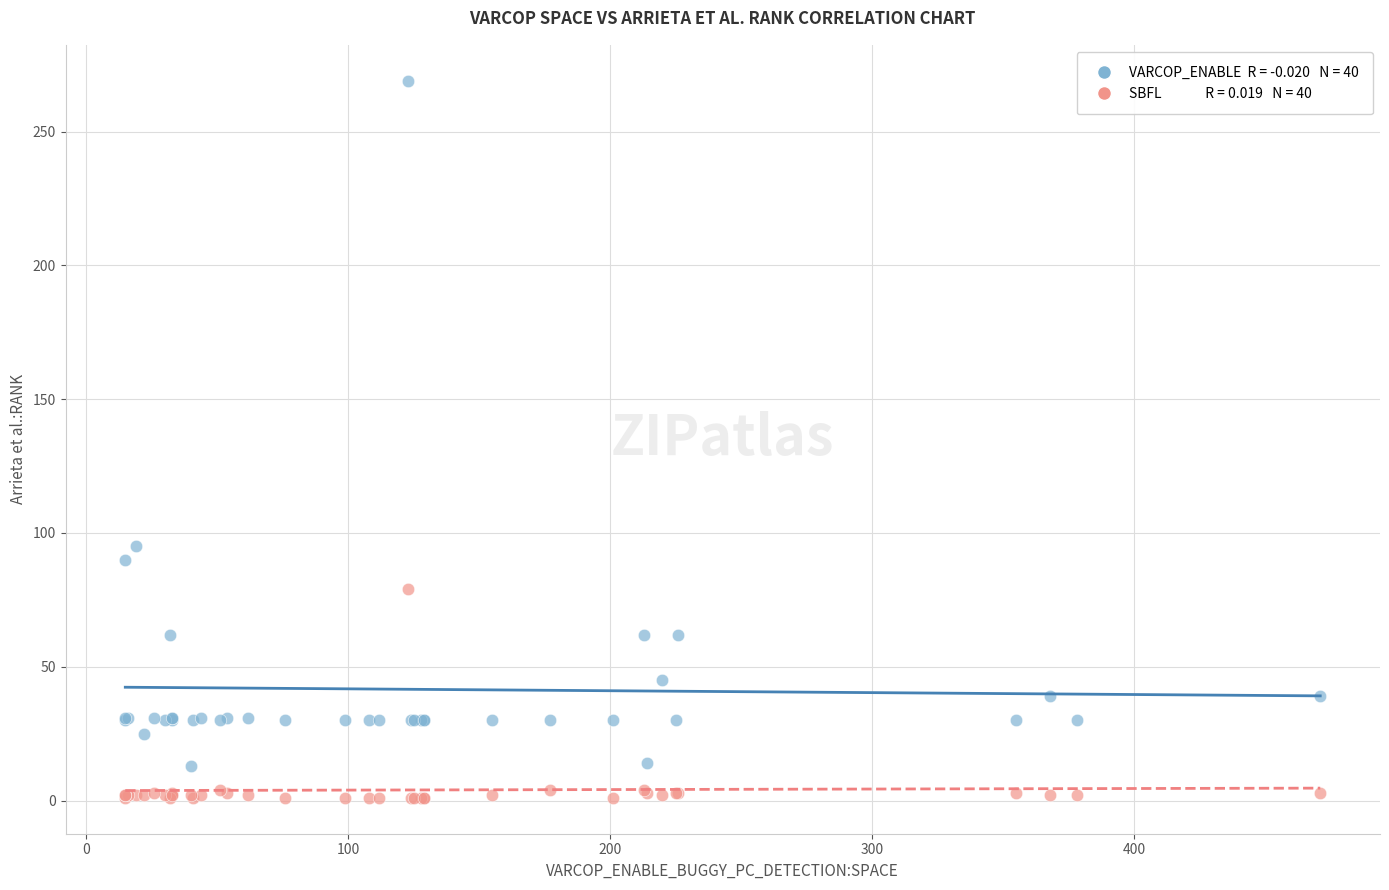

Across all series, what Y value is closest to 135?

95